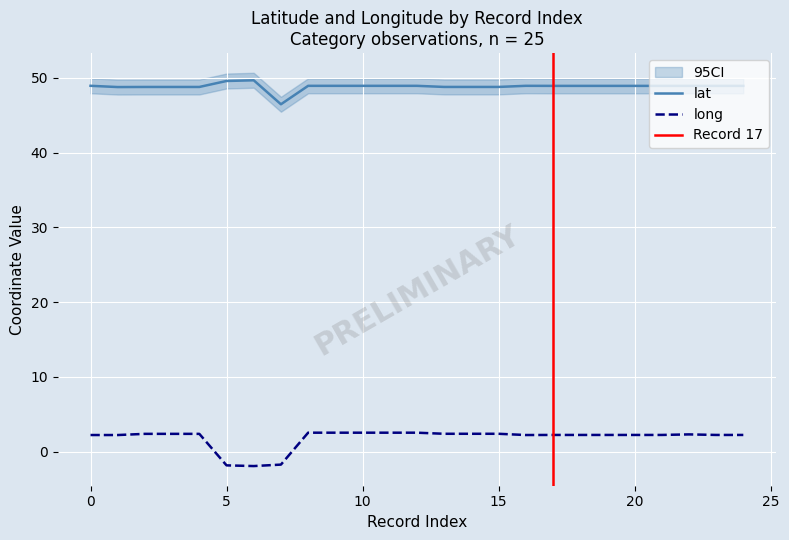

Which series has the largest total across all categories?

lat